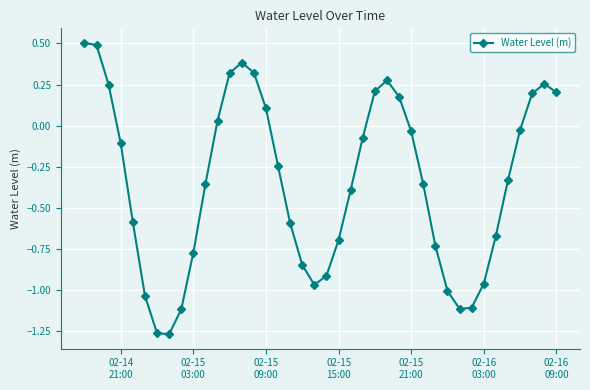

What is the difference between the second highest and minimum values?

1.8